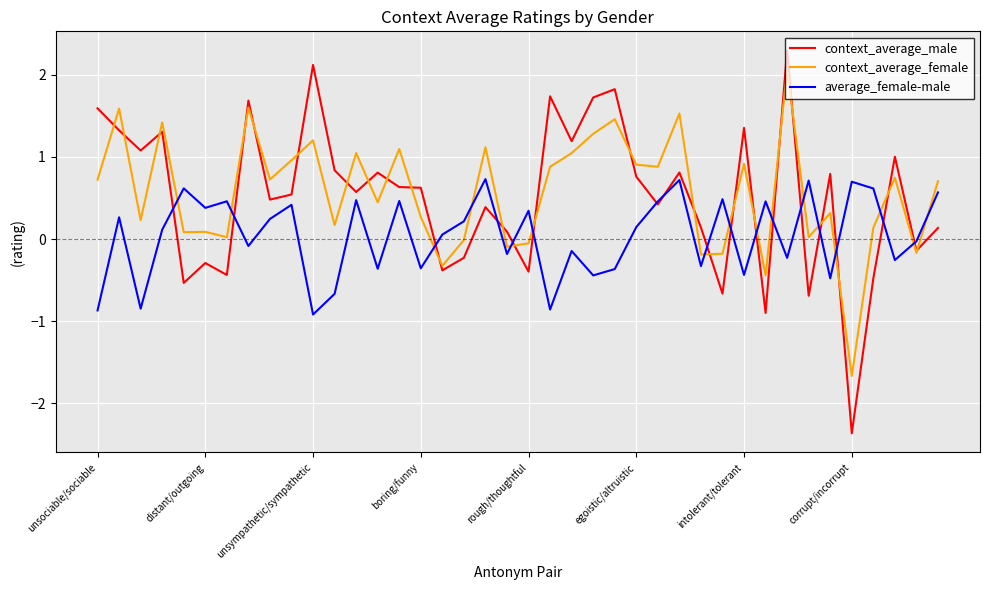

Which series has the widest spread of values?

context_average_male